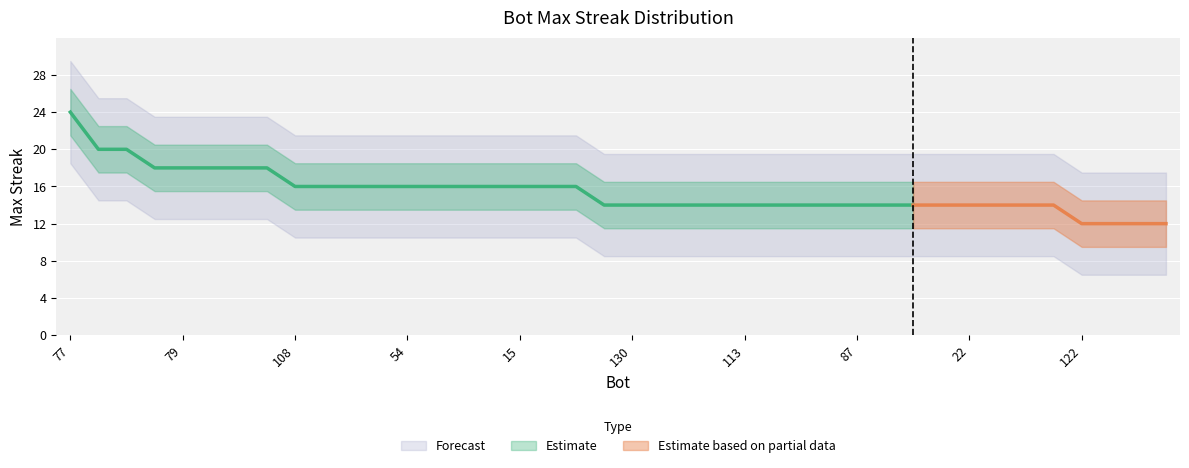

The chart shows a value of 14 at 63. True or false?

True